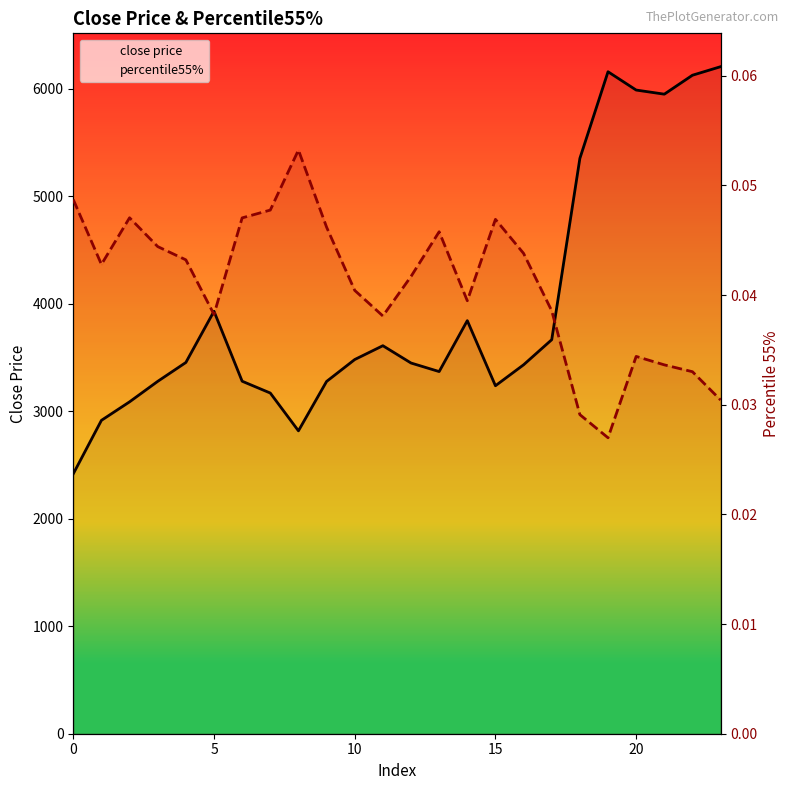

Reading left to right, list all the values displayed in this chart.

close price: 2416.9	2914.1	3086.2	3276.7	3452.3	3928.6	3278.0	3168.1	2816.6	3275.9	3479.6	3608.2	3447.3	3367.8	3841.2	3236.0	3430.7	3664.1	5350.4	6155.8	5985.6	5947.3	6123.5	6202.9
percentile55%: 0.0	0.0	0.0	0.0	0.0	0.0	0.0	0.0	0.1	0.0	0.0	0.0	0.0	0.0	0.0	0.0	0.0	0.0	0.0	0.0	0.0	0.0	0.0	0.0